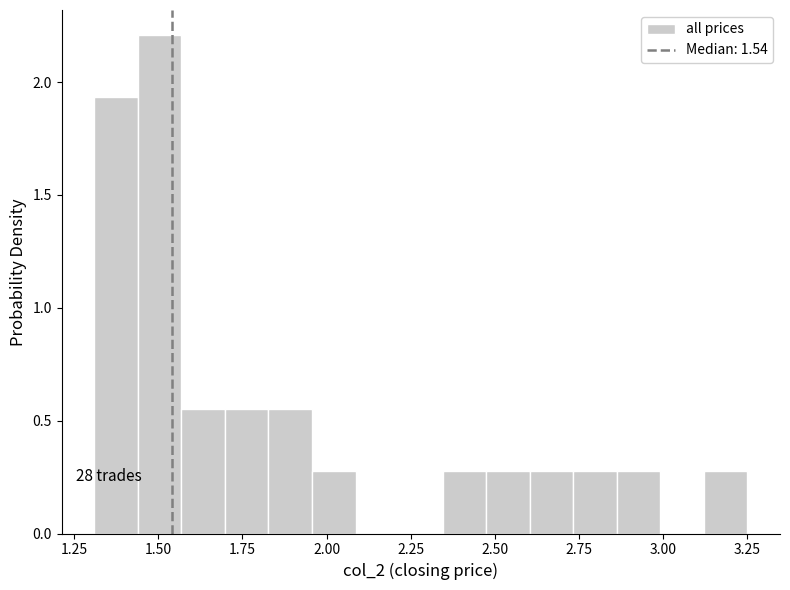

Around what value on the x-axis is the tallest bar? Give the approximate position of its centre, as read against the axis.

1.50